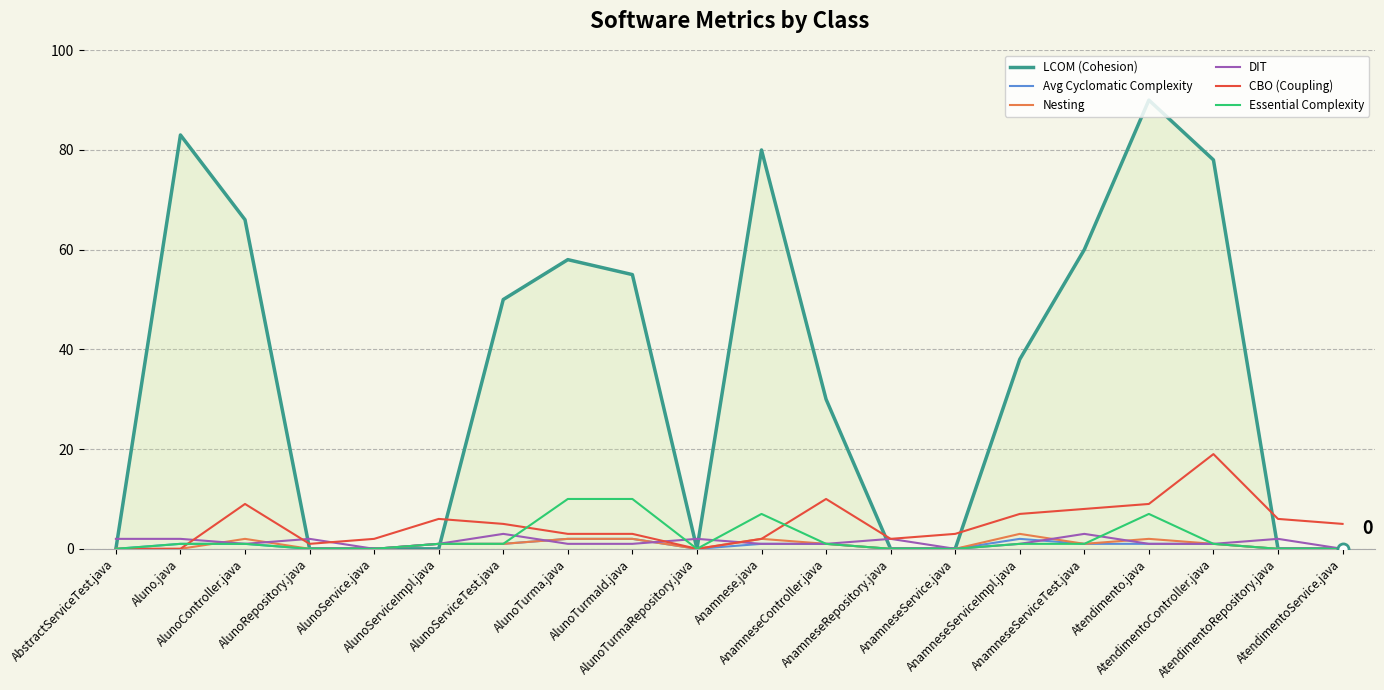

True or false: Avg Cyclomatic Complexity has a value of 0 at AnamneseRepository.java.

True